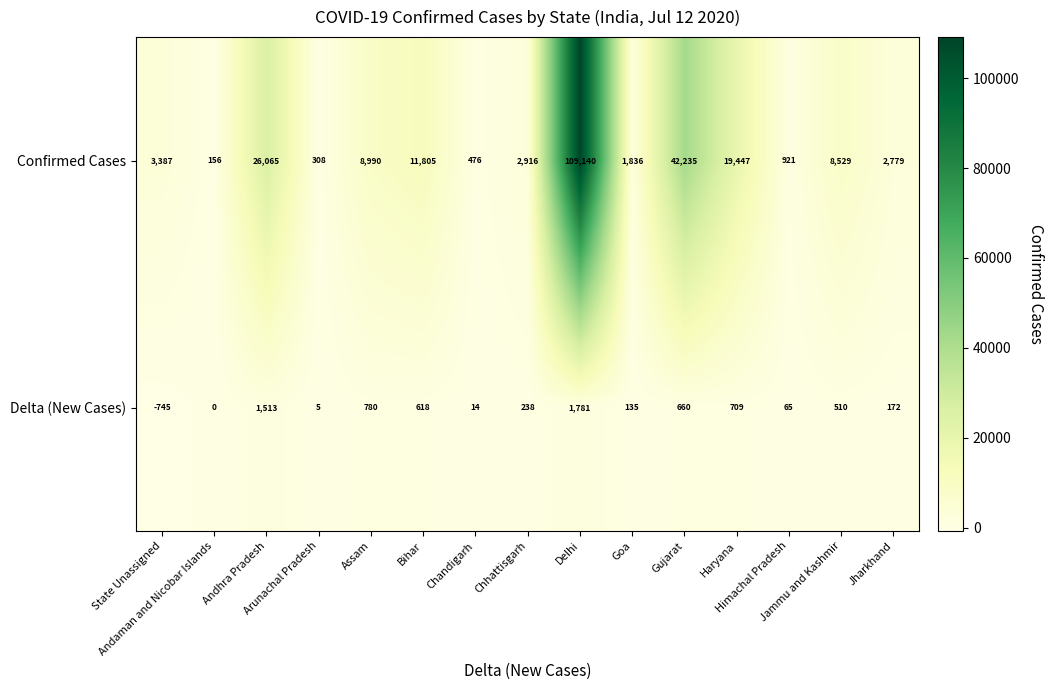

What is the difference between the maximum and second lowest values in the Delta (New Cases) series?

1781